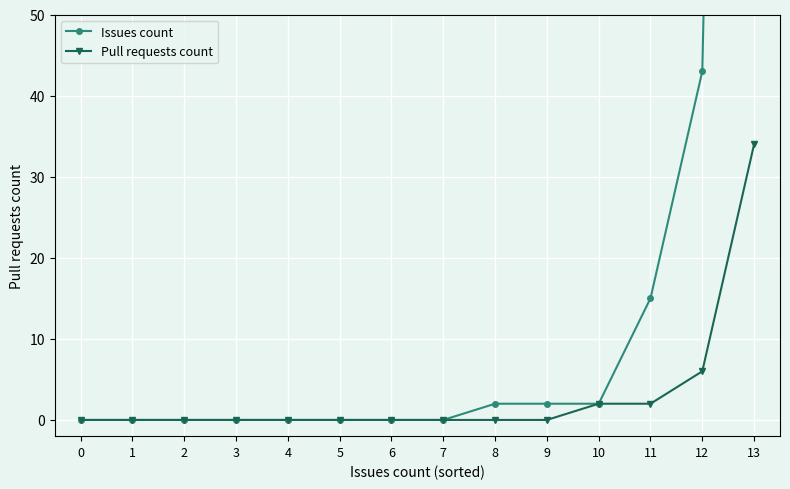

What is the difference between the Pull requests count values at 0 and 13?

34